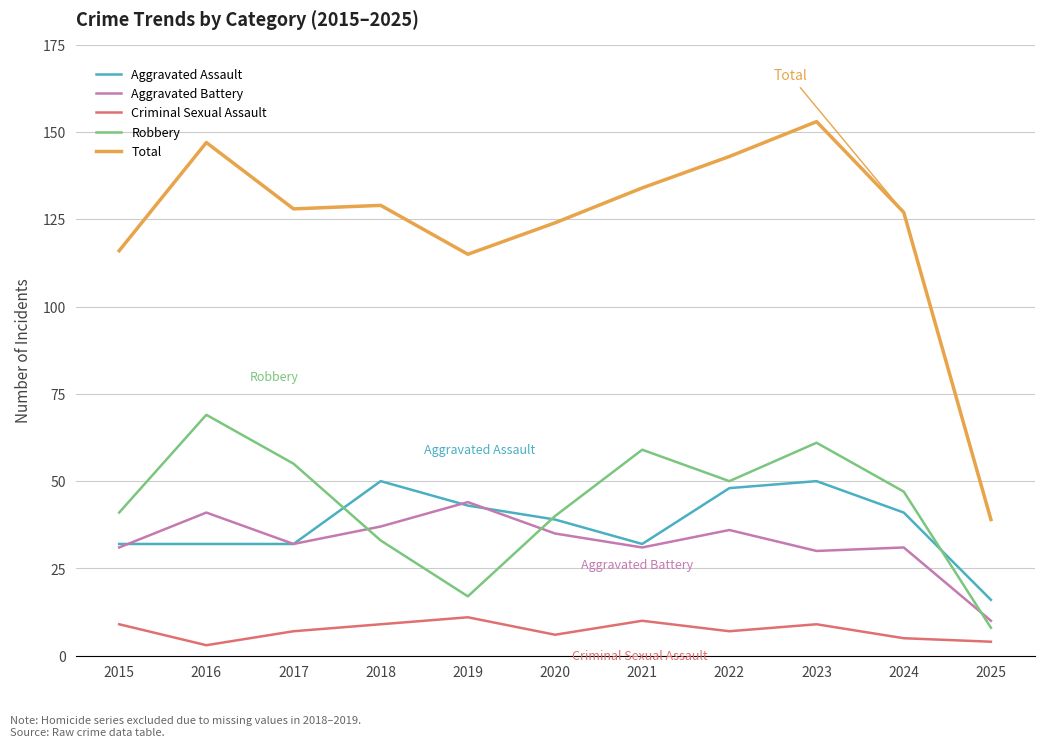

Which series has the largest range (max minus min)?

Total